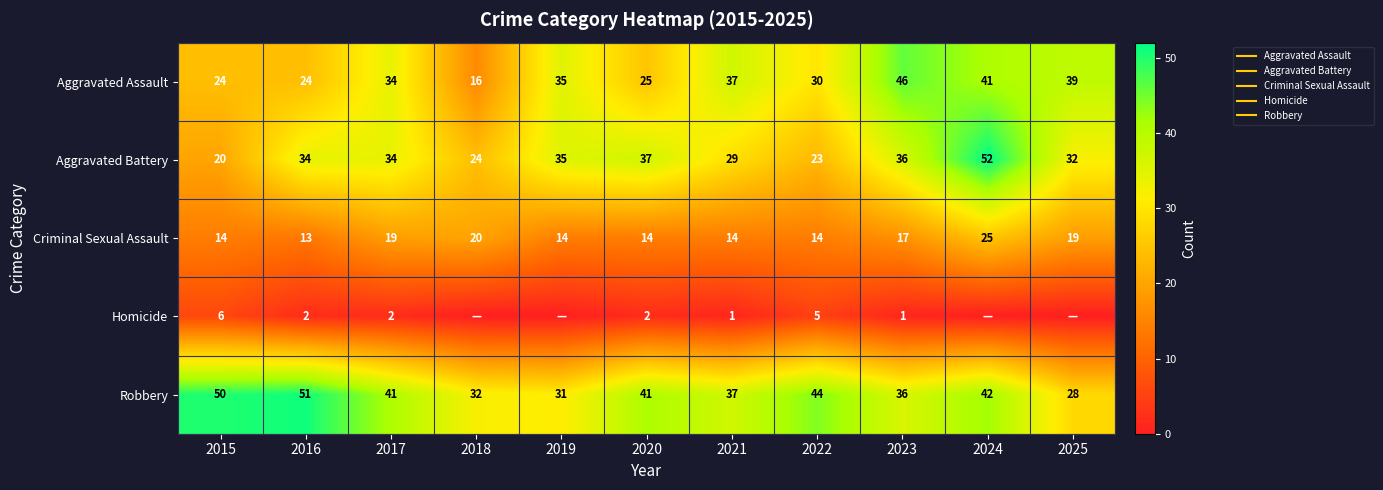

What is the difference between the highest and lowest values at 2016?

49